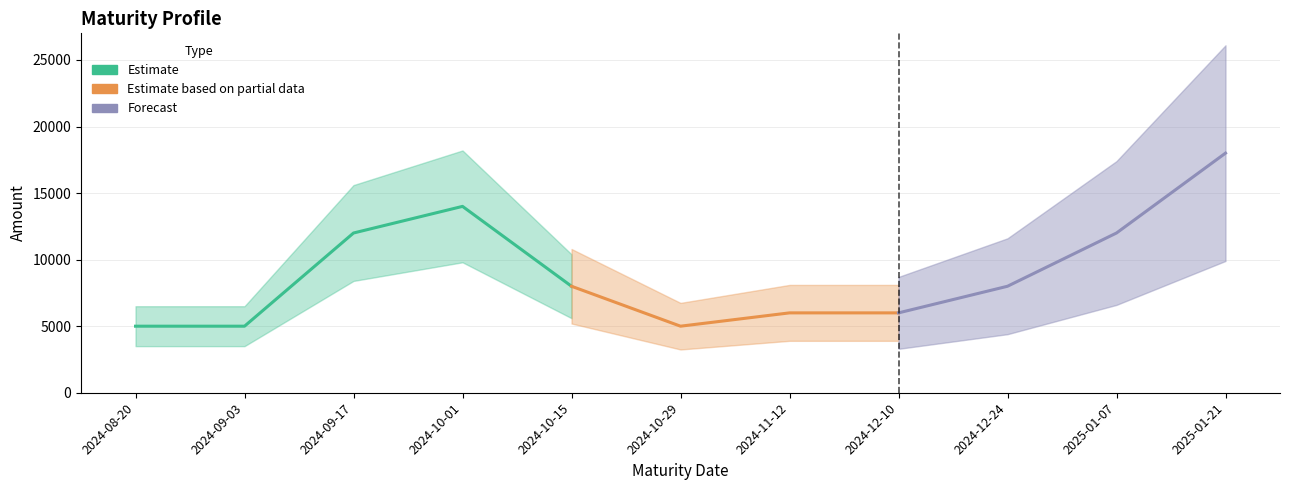

What is the minimum value shown in the chart?

5000